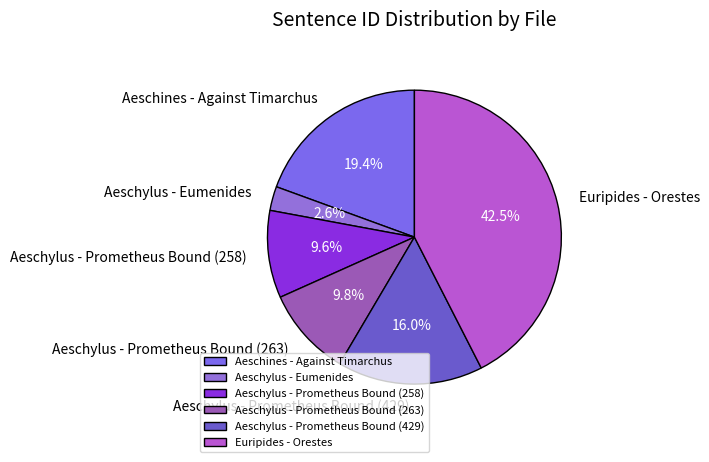

How many segments does this pie chart have?

6